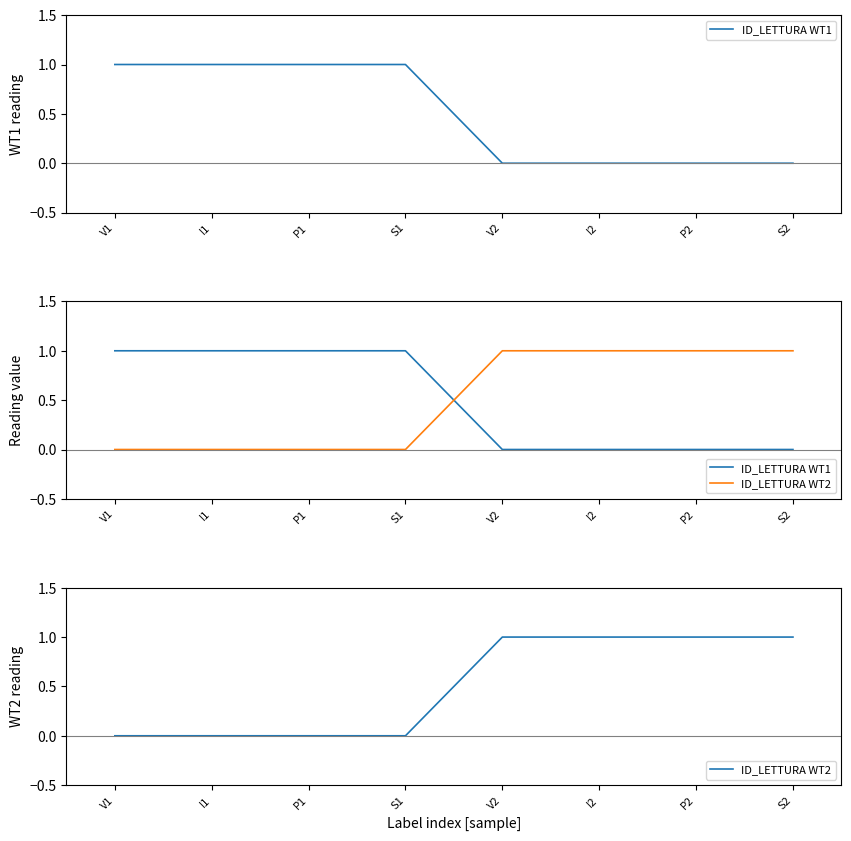

List the labels in order of ID_LETTURA WT2 value, largest first.

V2, I2, P2, S2, V1, I1, P1, S1